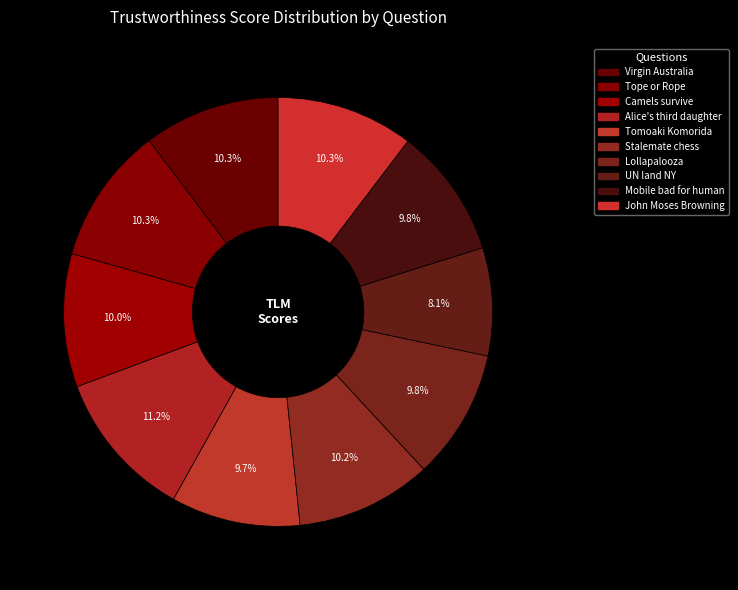

The Stalemate chess slice represents 10% of the pie. True or false?

True